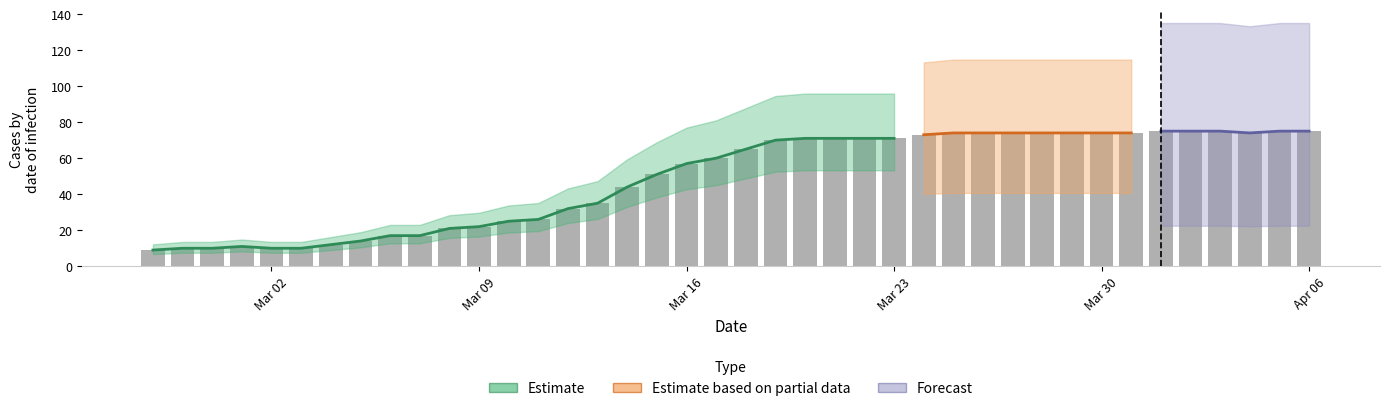

Reading left to right, extract all data points from this chart.

9	10	10	11	10	10	12	14	17	17	21	22	25	26	32	35	44	51	57	60	65	70	71	71	71	71	73	74	74	74	74	74	74	74	75	75	75	74	75	75